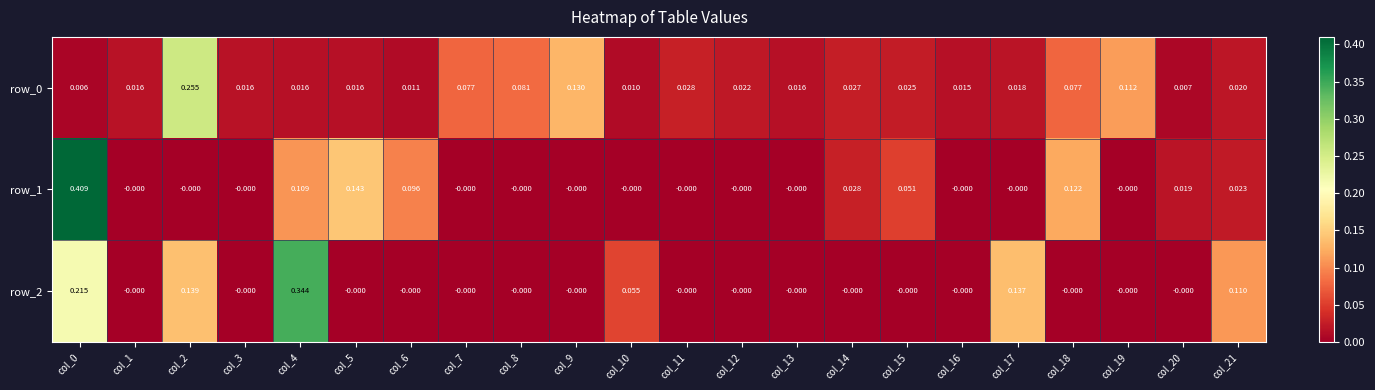

List the series in order of their peak value, lowest first.

row_0, row_2, row_1